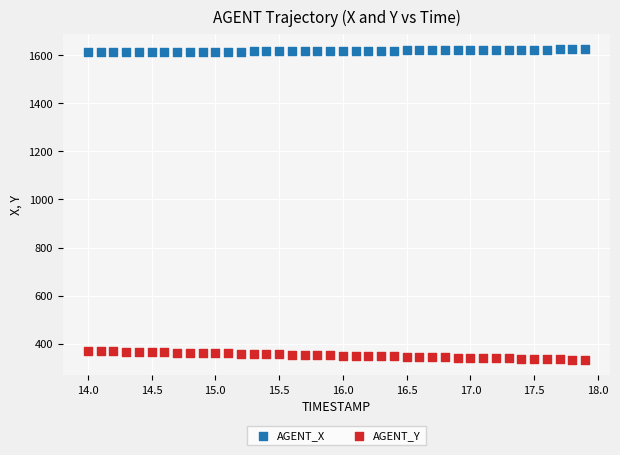

Which series has the widest spread of Y values?

AGENT_Y